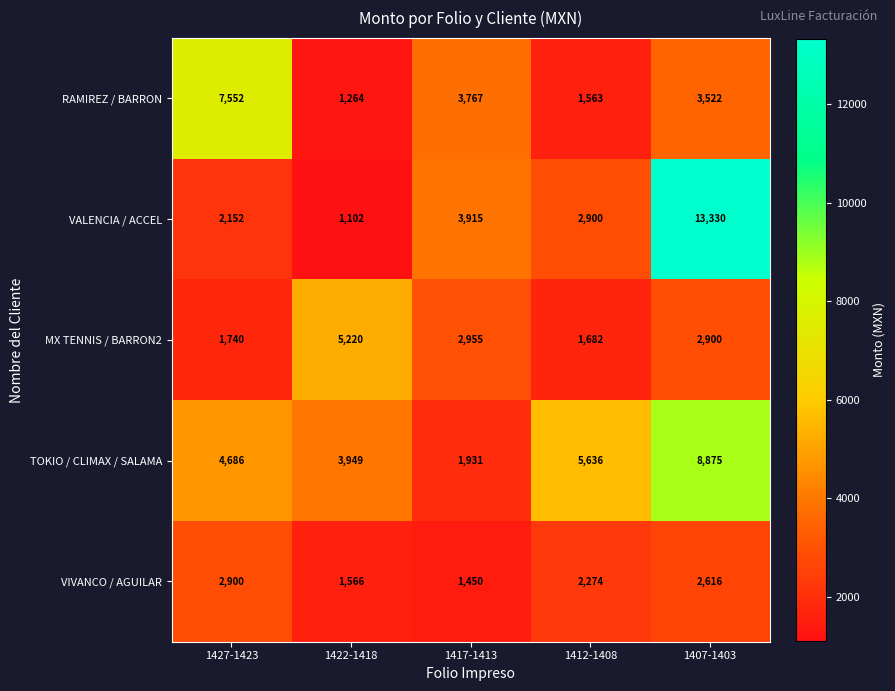

At 1417-1413, list the series in order from largest to smallest.

VALENCIA / ACCEL, RAMIREZ / BARRON, MX TENNIS / BARRON2, TOKIO / CLIMAX / SALAMA, VIVANCO / AGUILAR